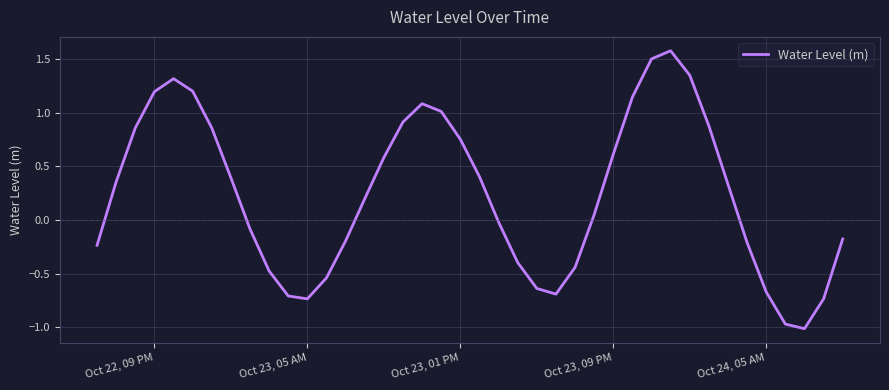

Does the chart display data point markers on the line(s)?

No